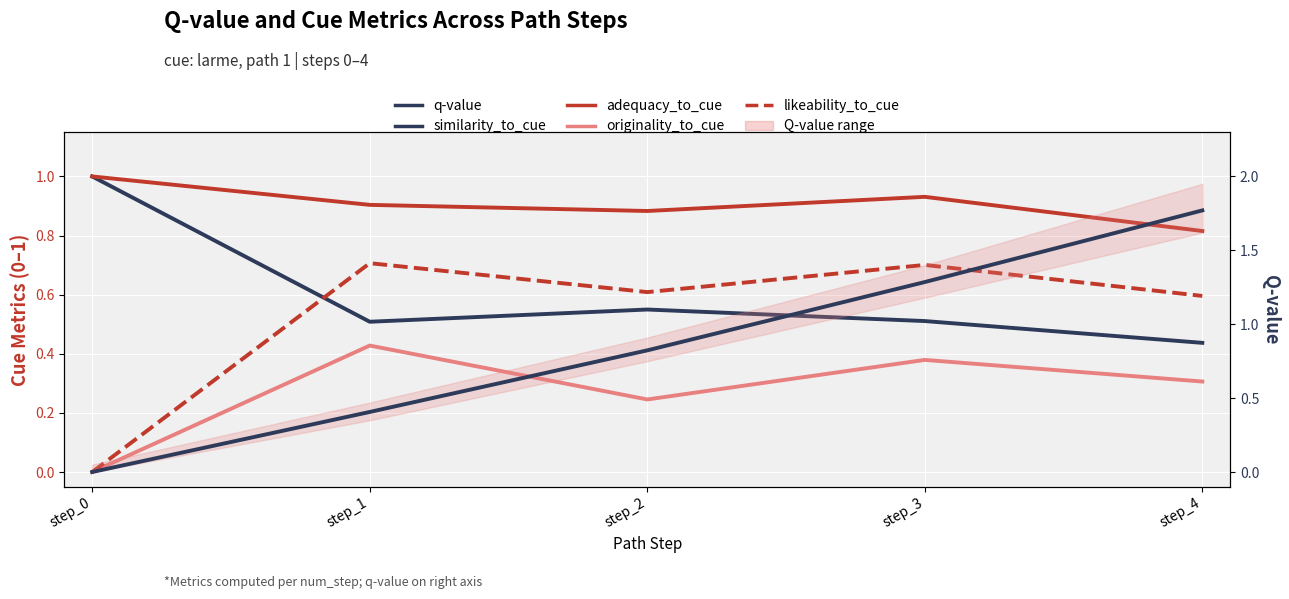

What is the maximum value shown in the chart?

1.8